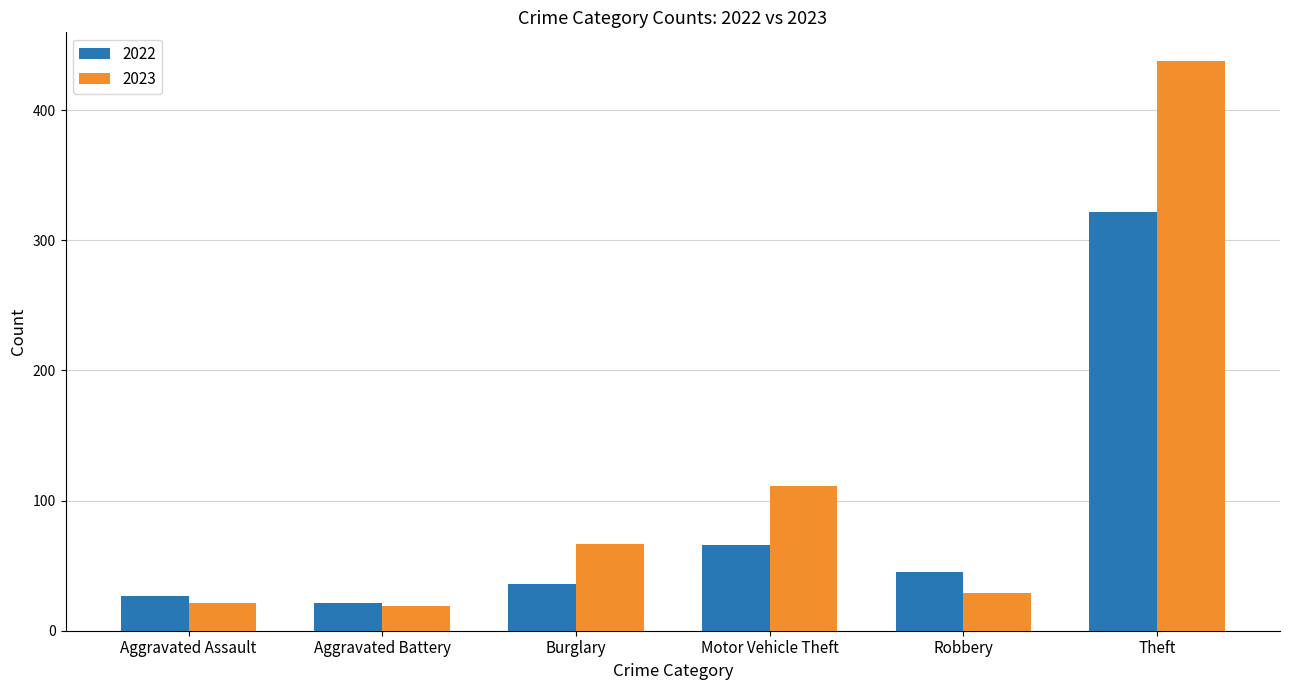

Reading left to right, extract all data points from this chart.

2022: 27	21	36	66	45	322
2023: 21	19	67	111	29	438